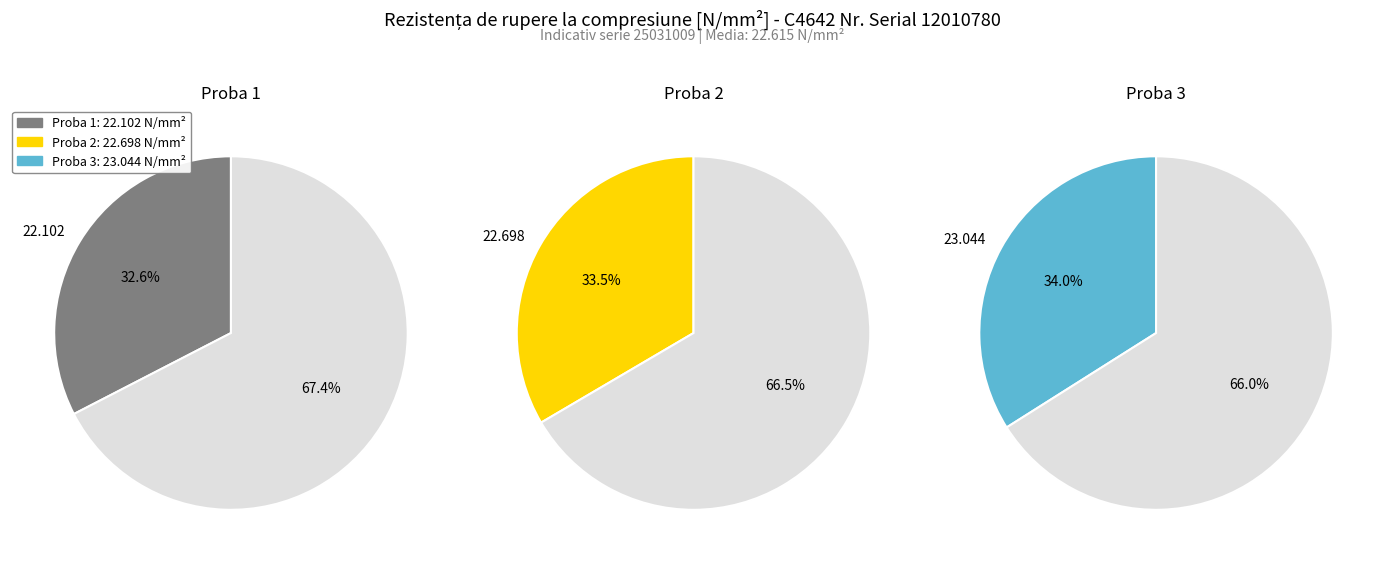

To the nearest percent, what is the combined percentage of 2 and 1?

66%